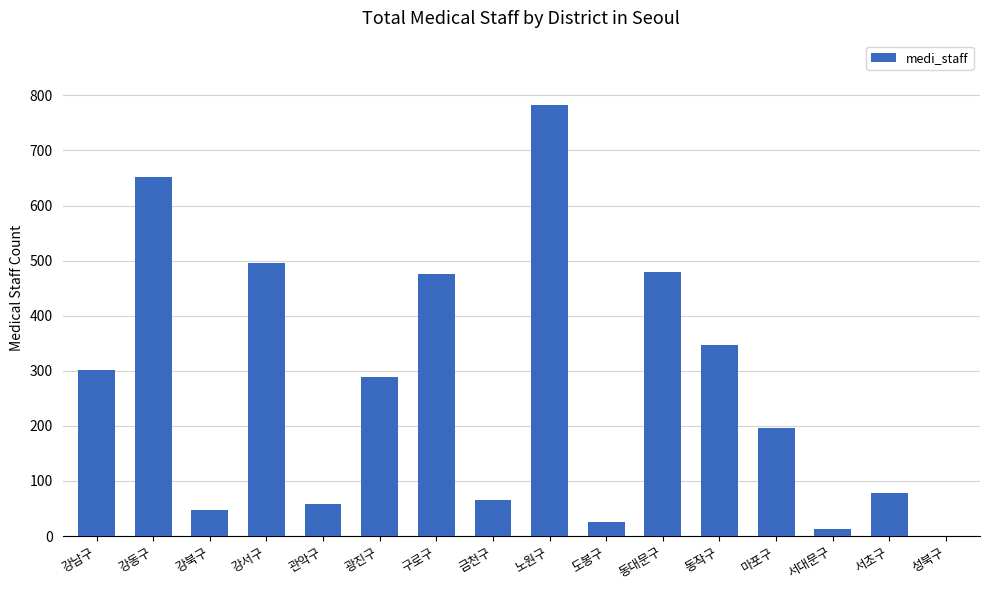

What is the sum of the values at 도봉구 and 마포구?

222